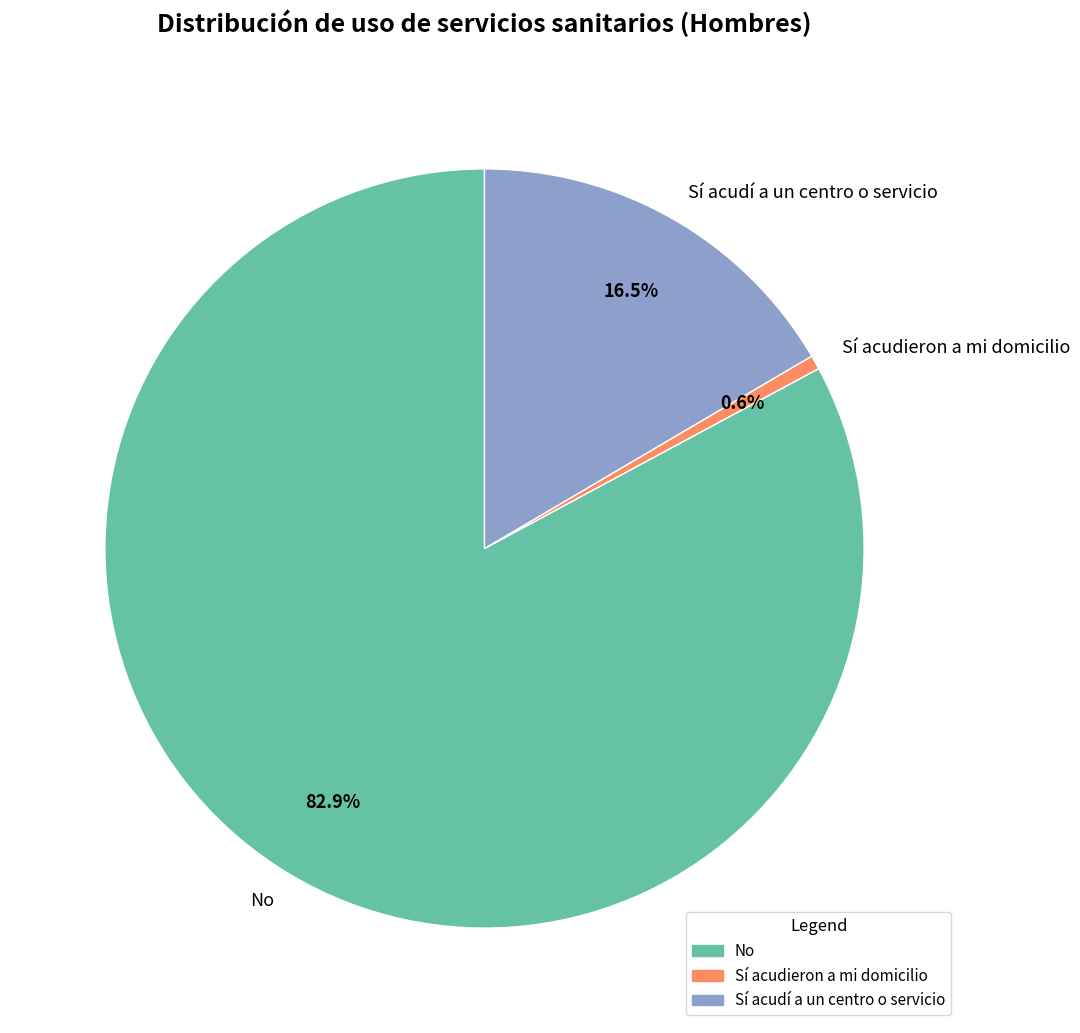

Which slice is the smallest?

Sí acudieron a mi domicilio